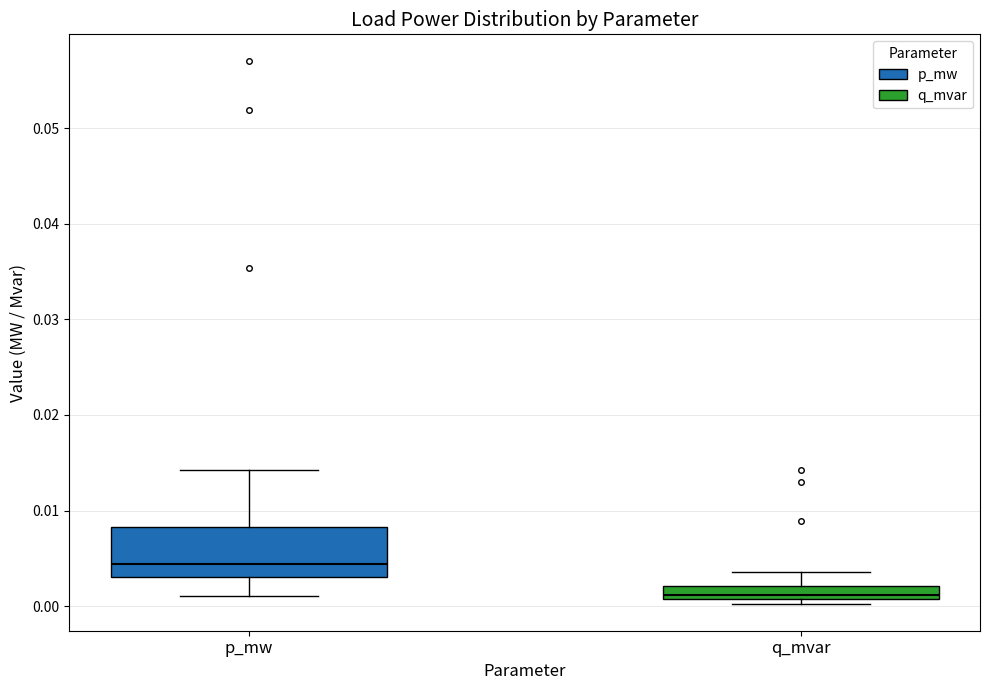

Where is the upper edge of the box for p_mw on the y-axis? The values are not printed on the chart, so give them approximately, as read against the axis.

0.008